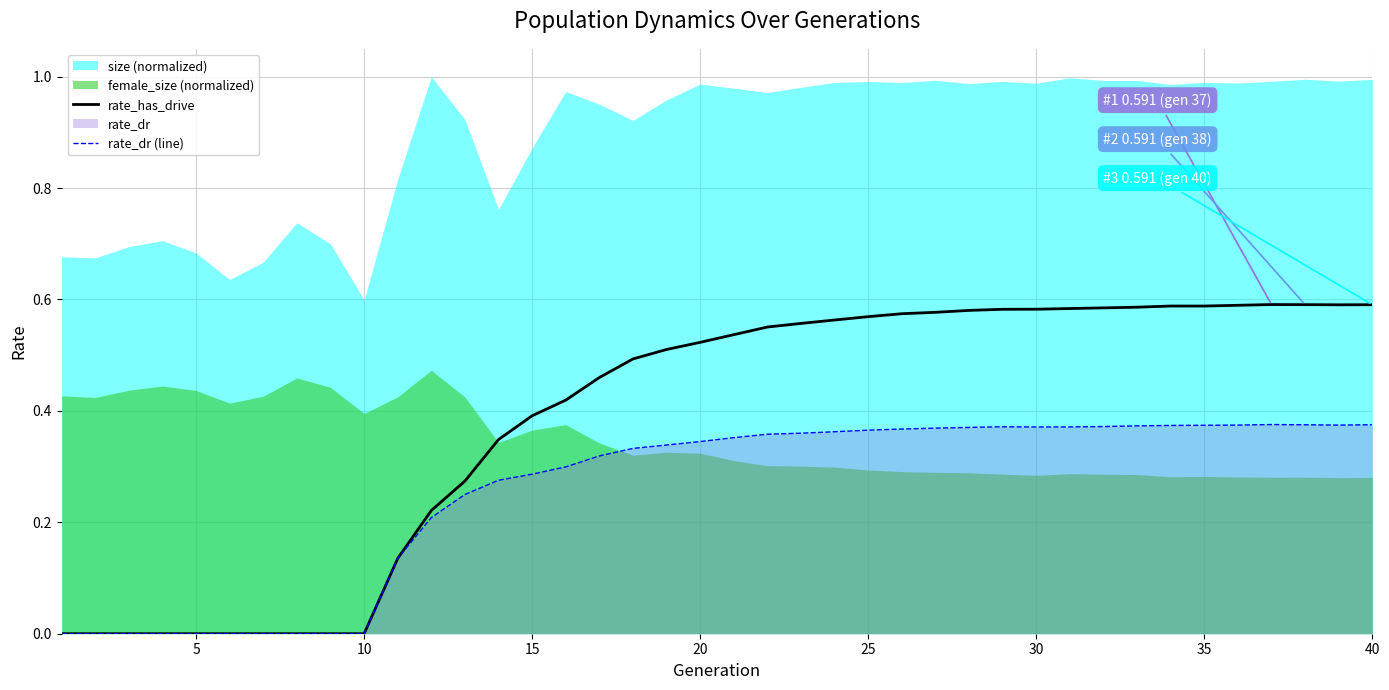

The rate_has_drive series shows 0.4 at 15. True or false?

True